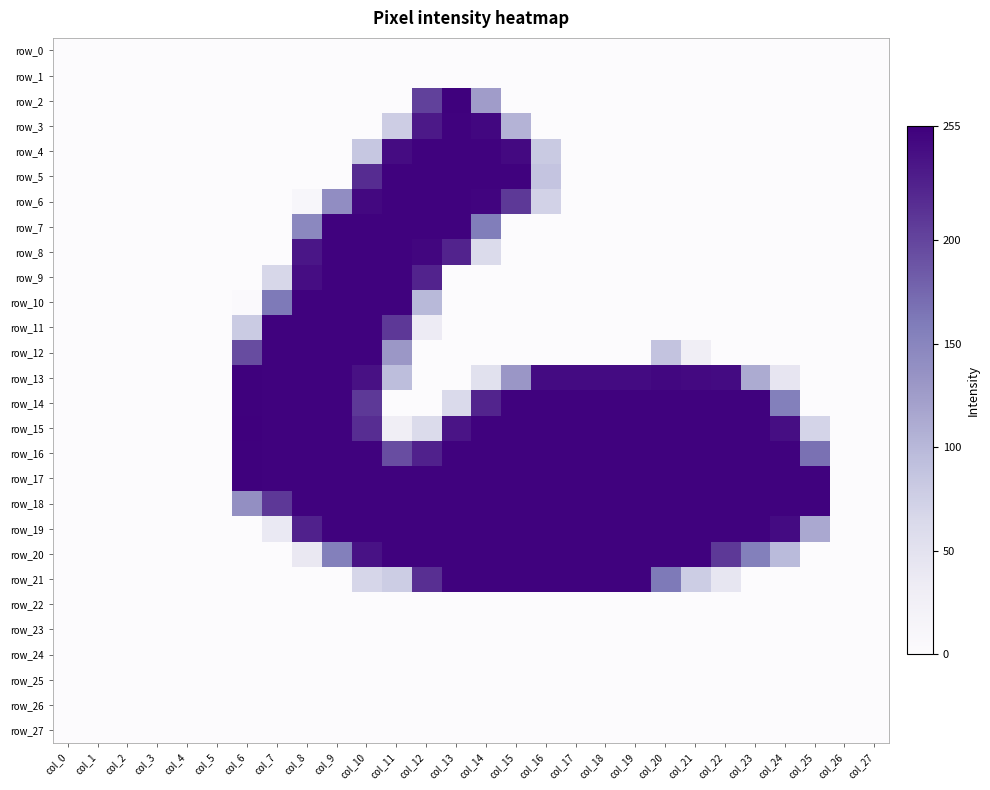

How many data points does each series have?

28